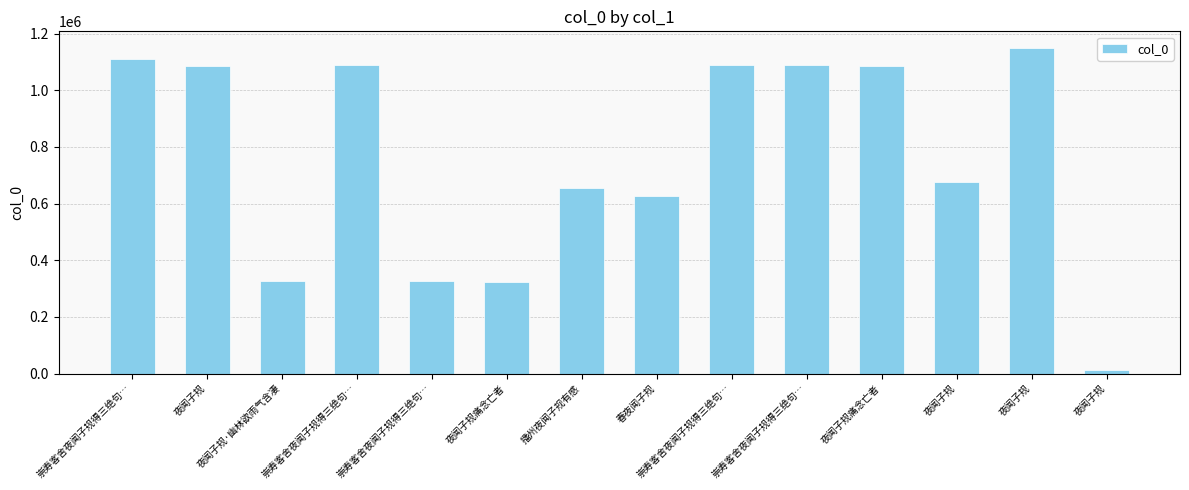

What is the sum of all values?

10646879